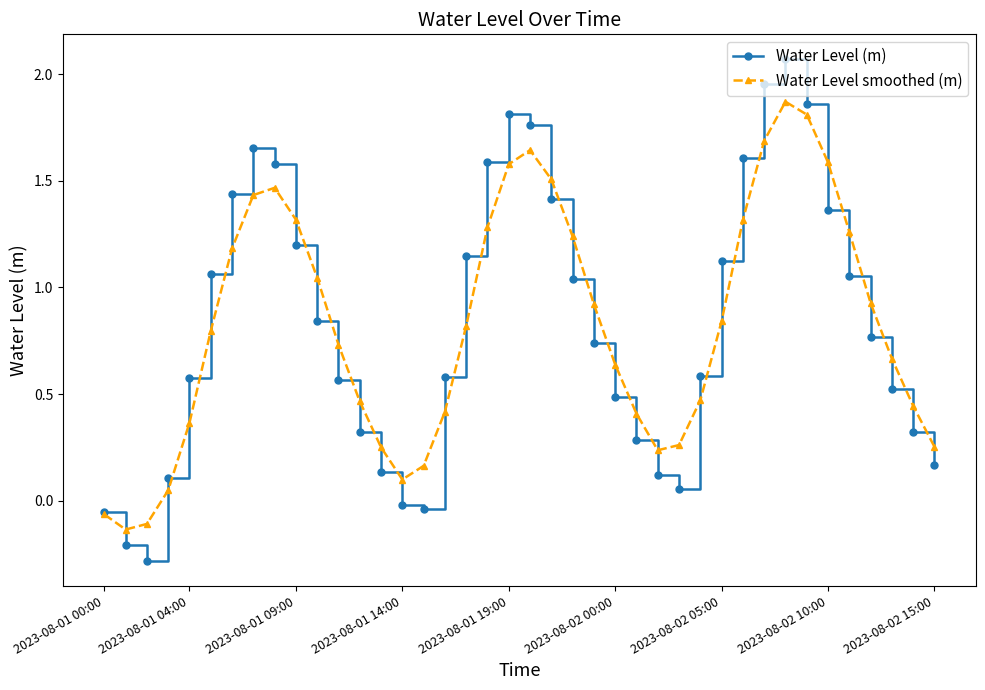

What is the smallest value displayed?

-0.3